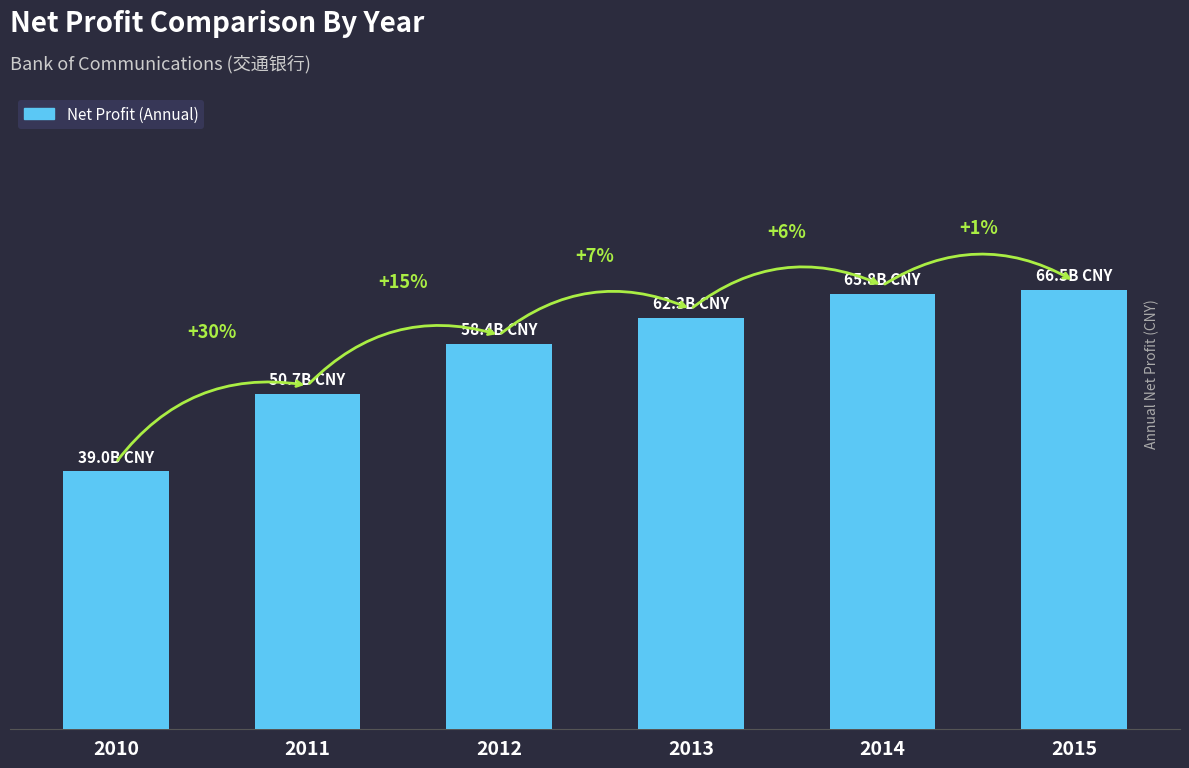

Between 2015 and 2013, which is larger?

2015